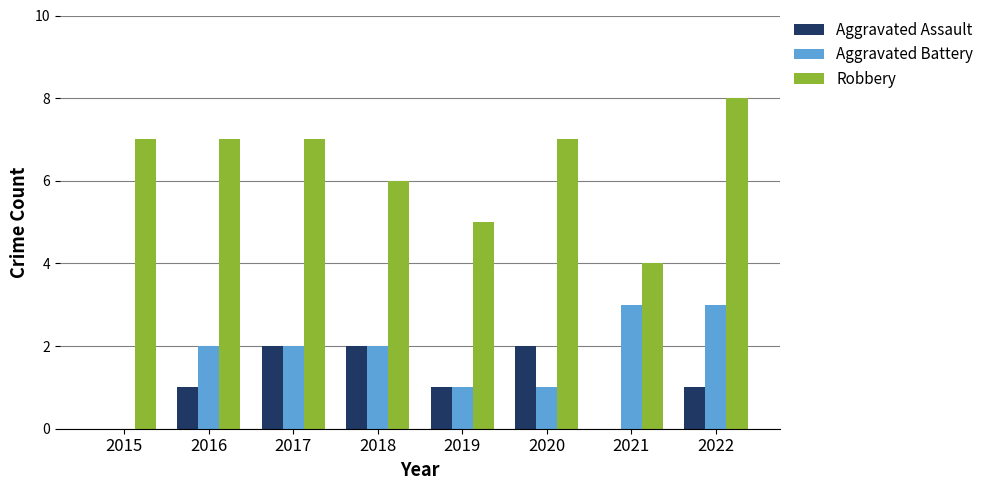

What is the sum of the Robbery values at 2015 and 2017?

14